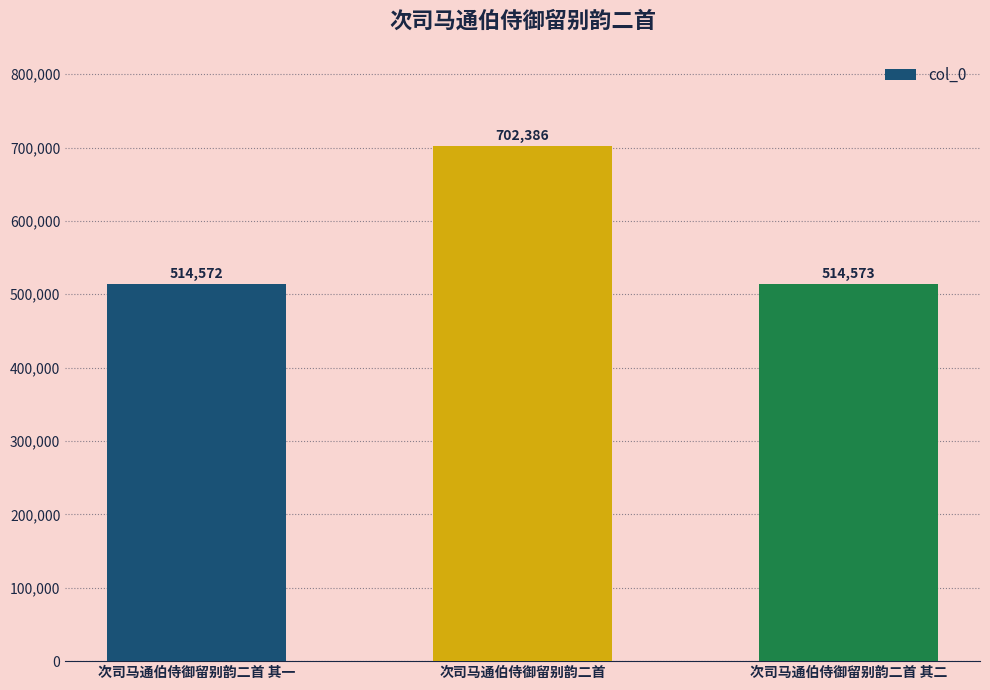

What is the average value?

577177